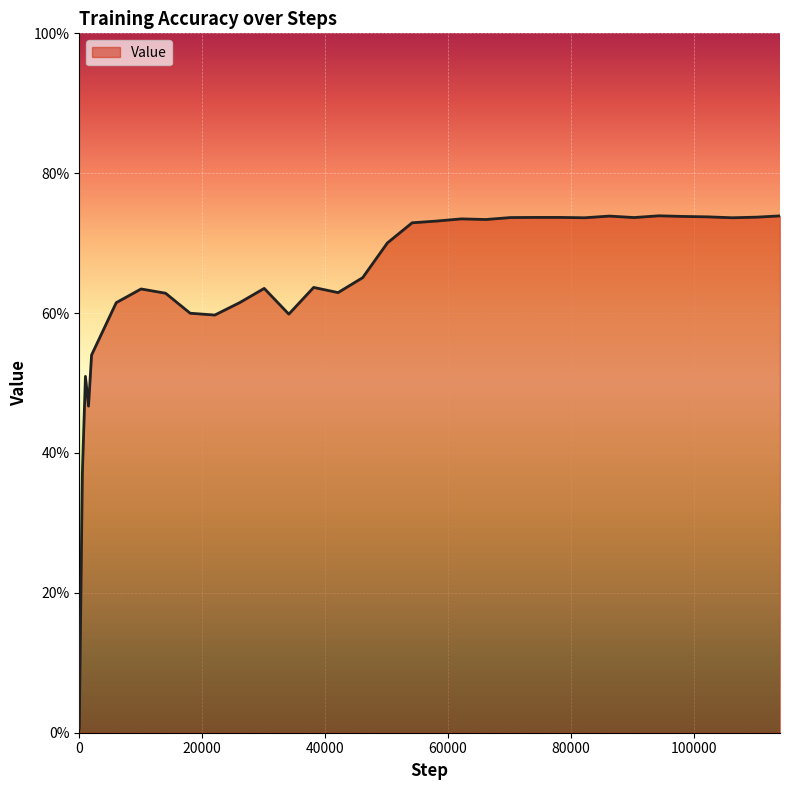

Does the chart have visible grid lines?

Yes